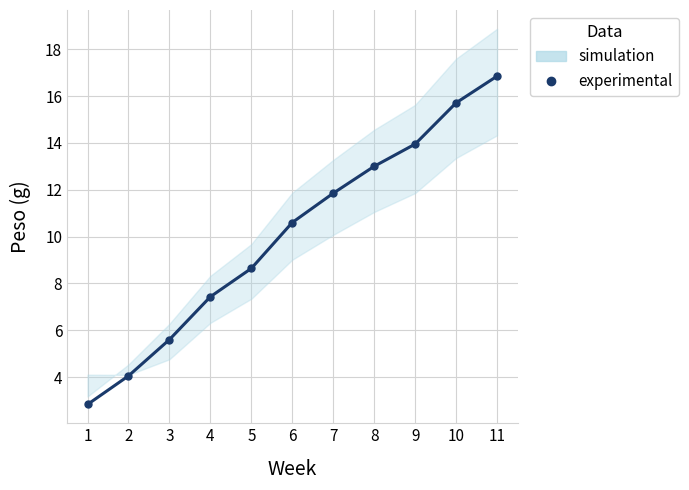

How many data points are above 10?

6